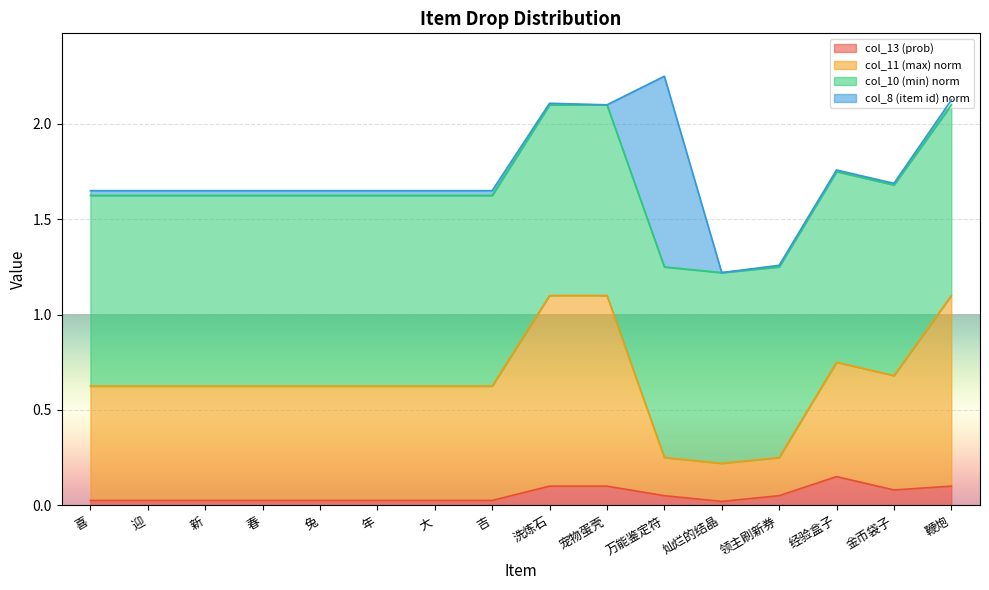

What is the sum of all col_11 (max) values?

10.5